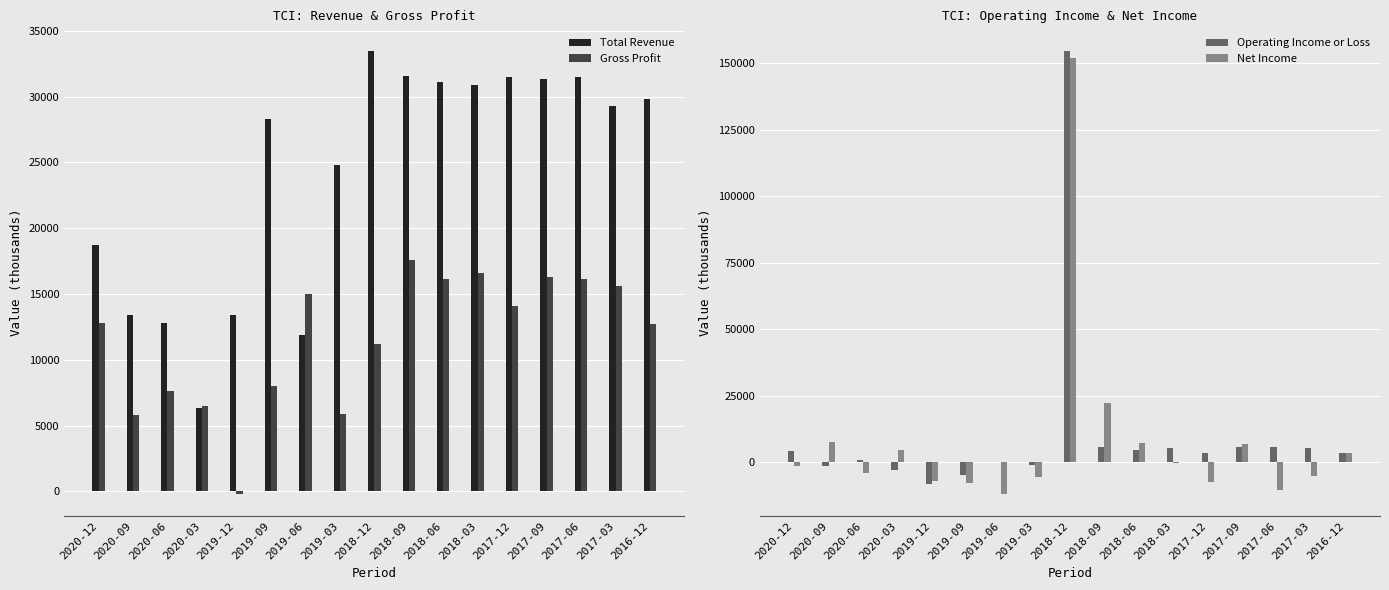

Are the bars grouped side by side (vs. stacked)?

Yes